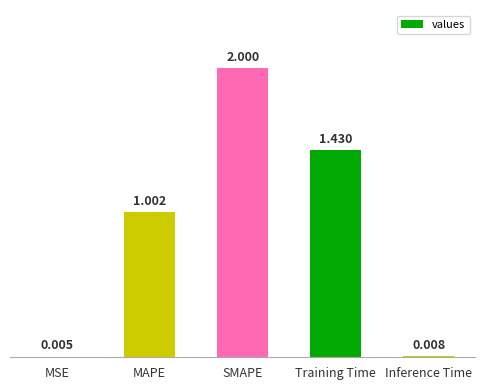

At which category does the chart reach its peak across all series?

SMAPE